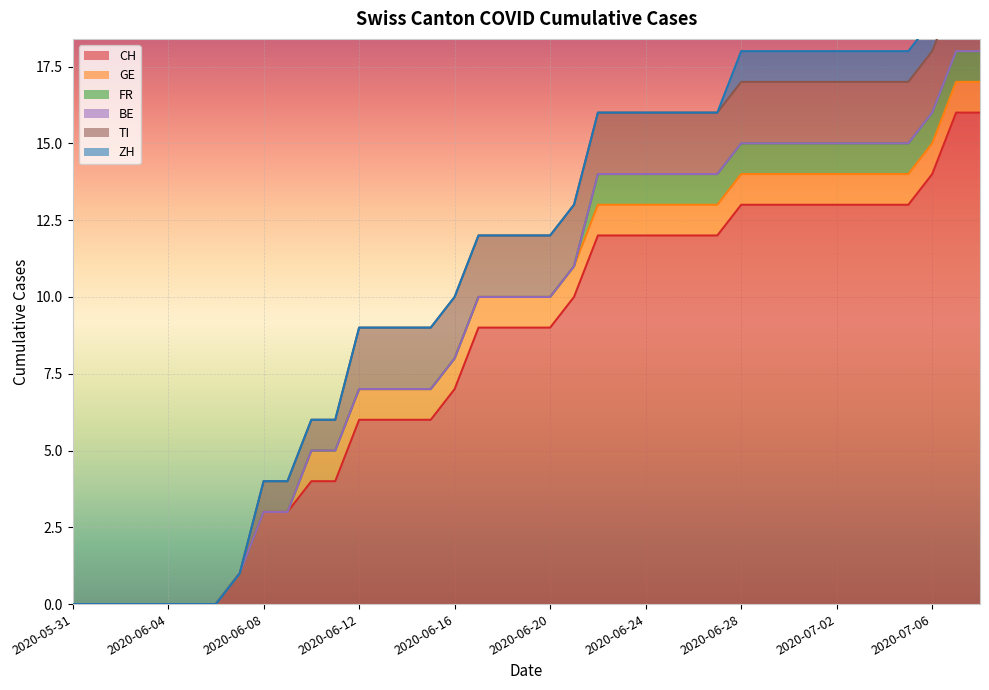

Is it true that CH equals 4 at 2020-06-17?

False